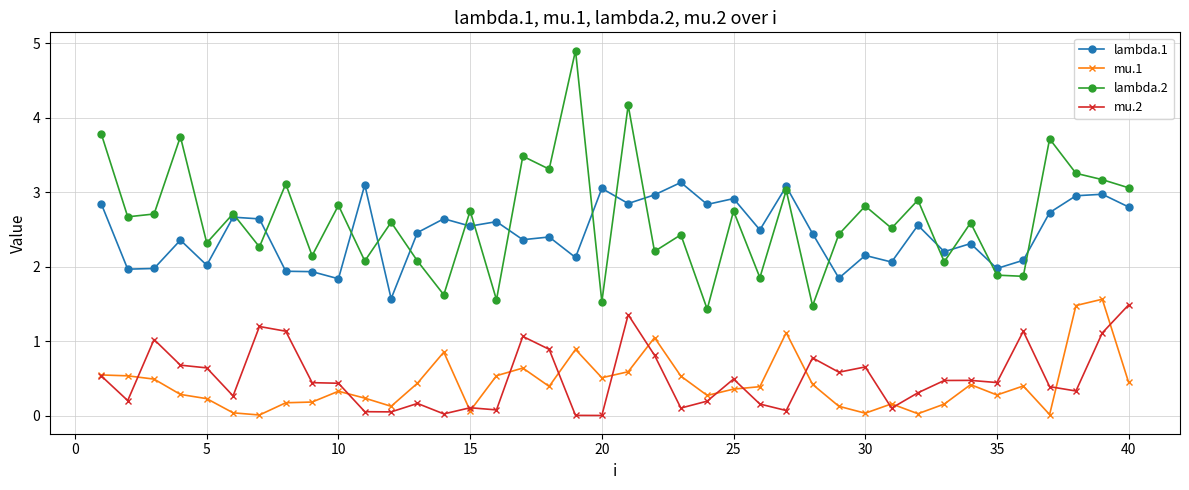

What is the value of the lambda.1 point at the 33rd from the left?

2.2